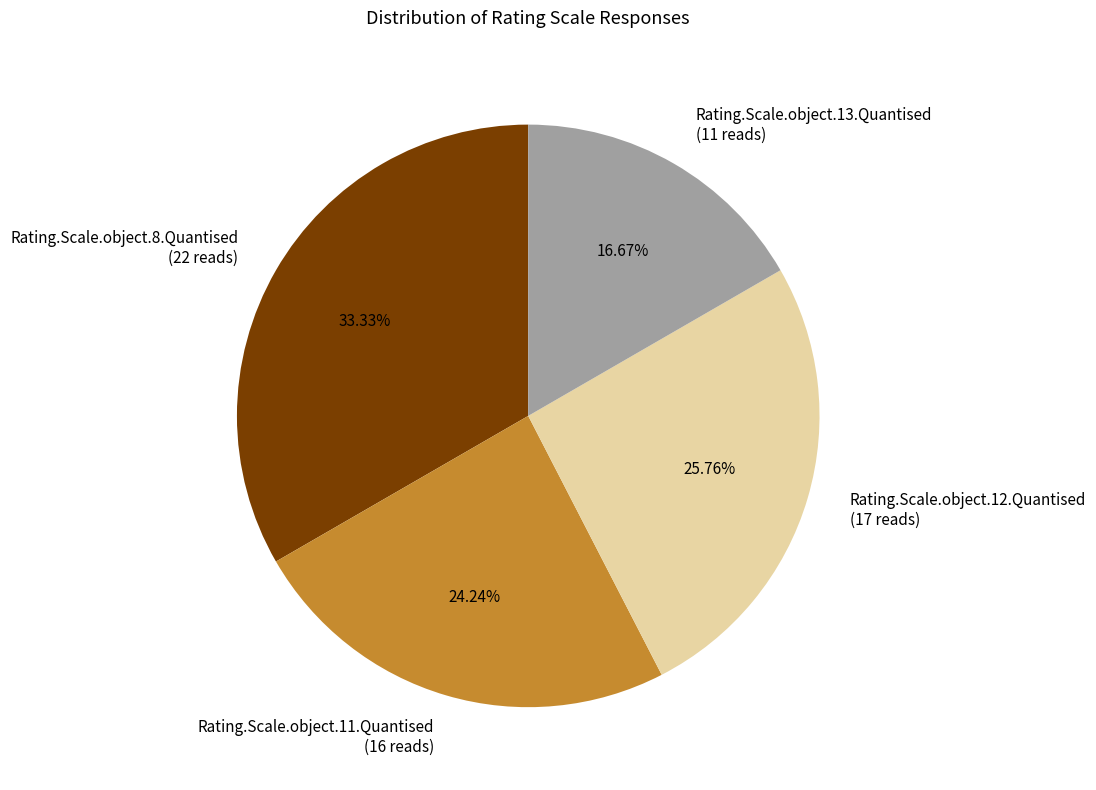

Approximately how many times larger is the value at Rating.Scale.object.13.Quantised (11 reads) compared to Rating.Scale.object.11.Quantised (16 reads)?

0.7